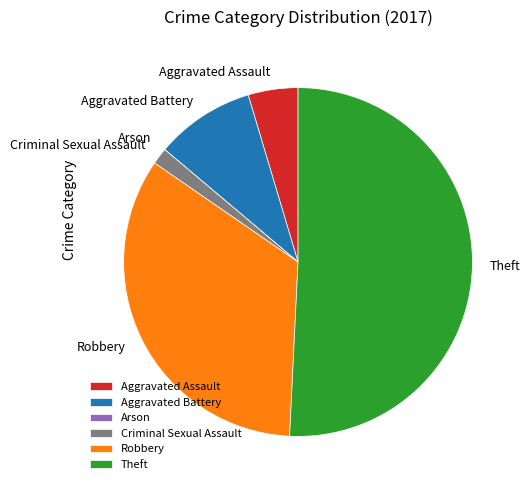

Between Aggravated Battery and Aggravated Assault, which is larger?

Aggravated Battery